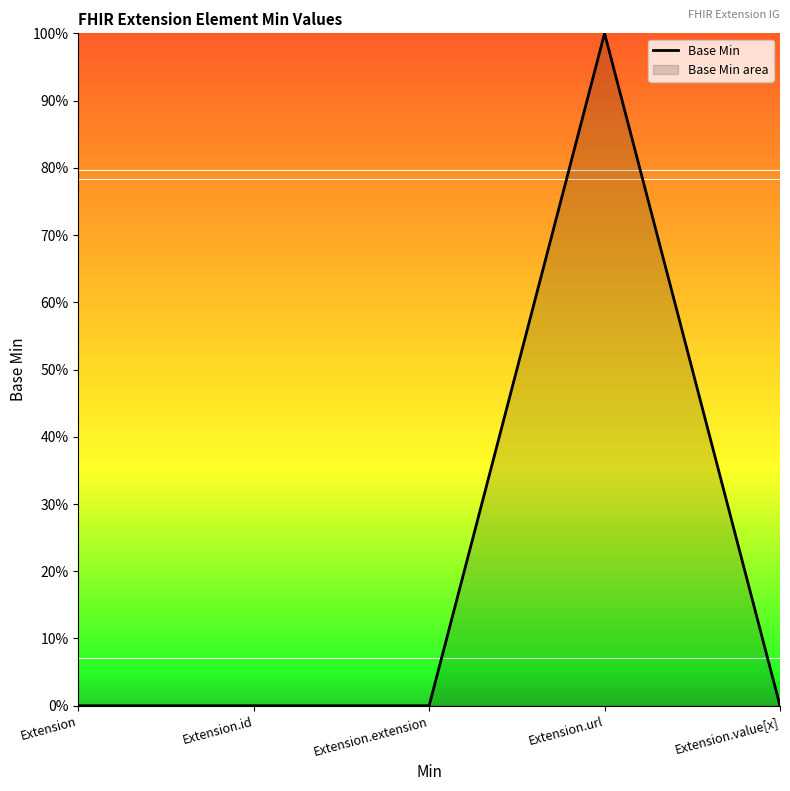

What is the sum of all values?

1